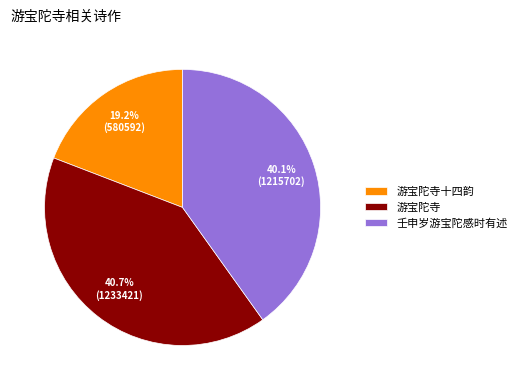

True or false: 游宝陀寺十四韵 accounts for 19% of the total.

True